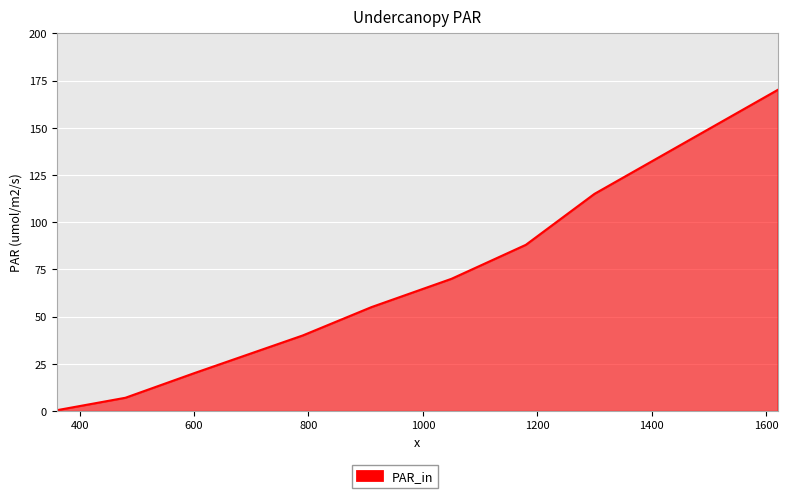

What is the maximum value shown in the chart?

170.0